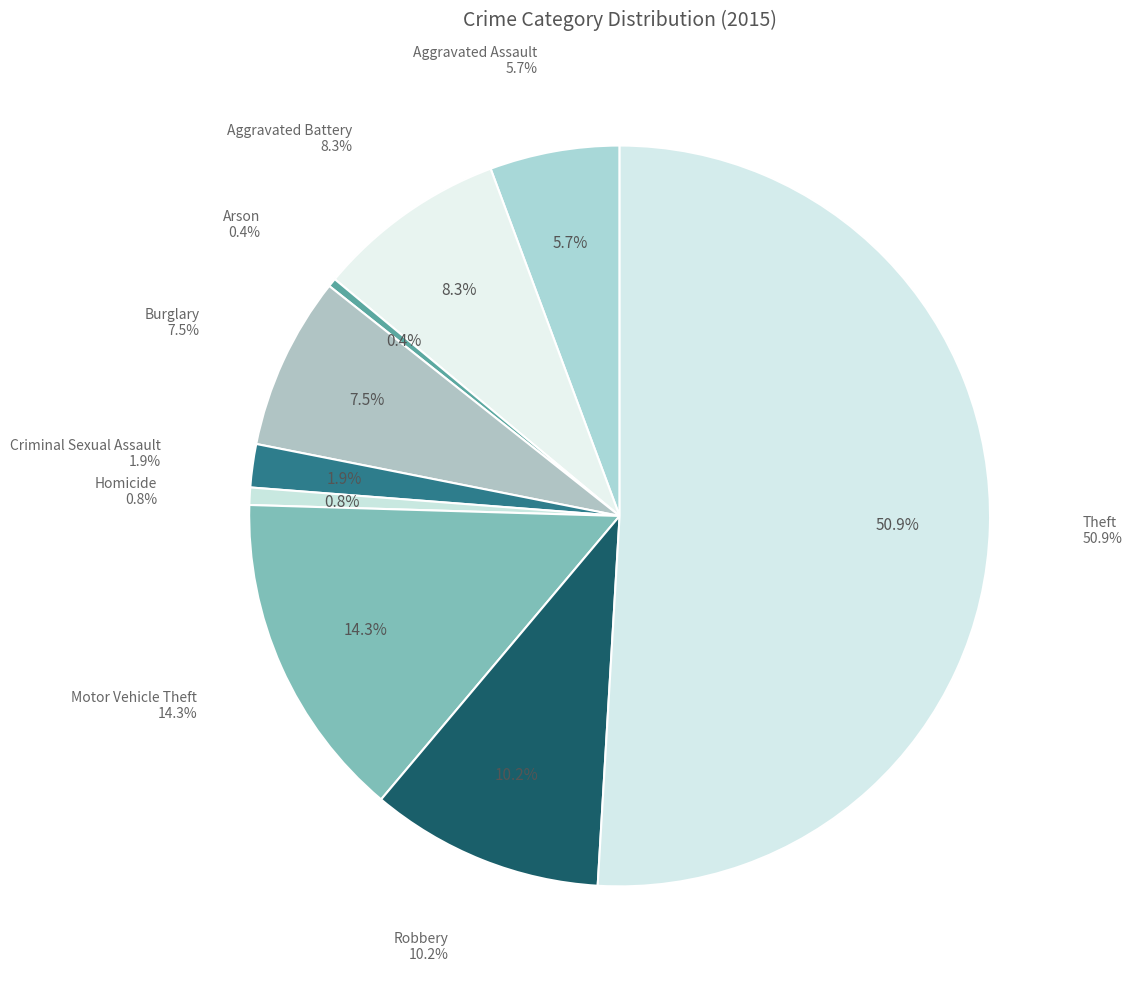

What is the ratio of the value at Homicide to the value at Criminal Sexual Assault?

0.4